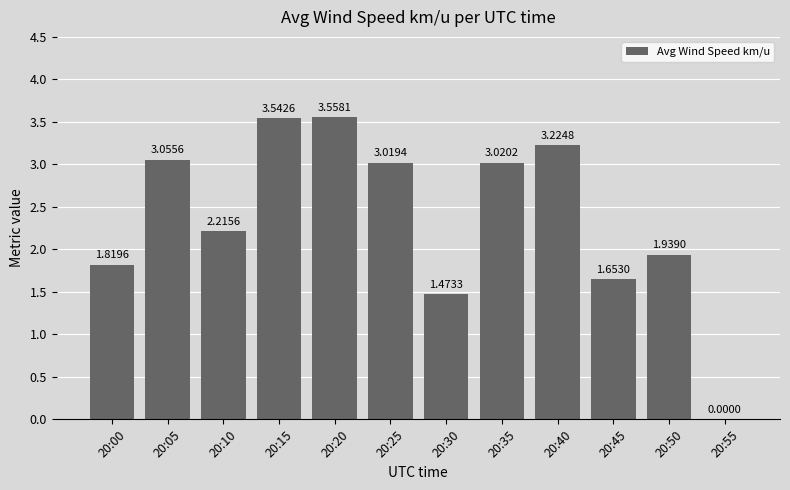

How many data points are above 3?

6